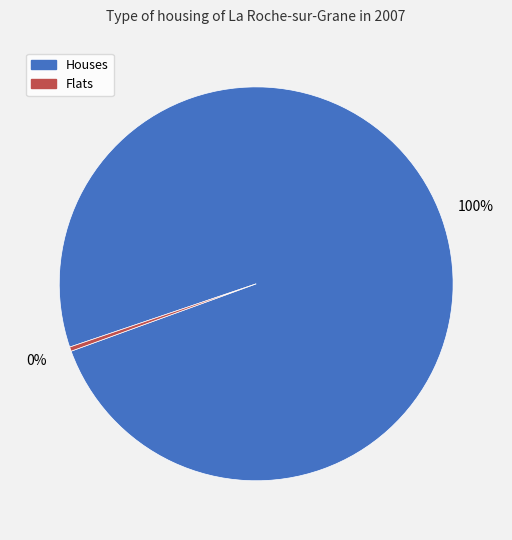

Does any single category account for the majority?

Yes